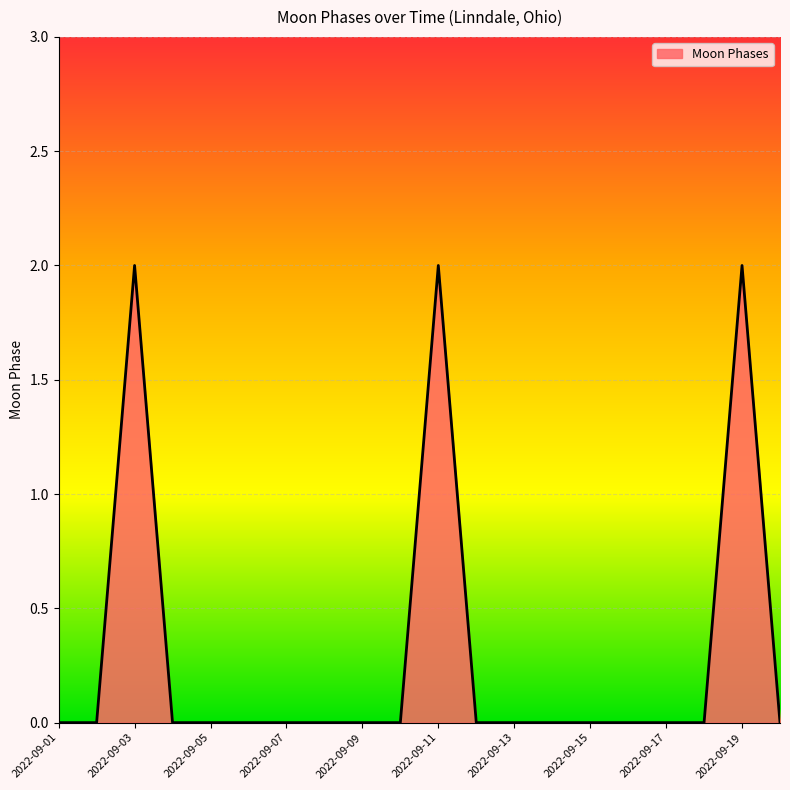

What is the greatest value displayed?

2